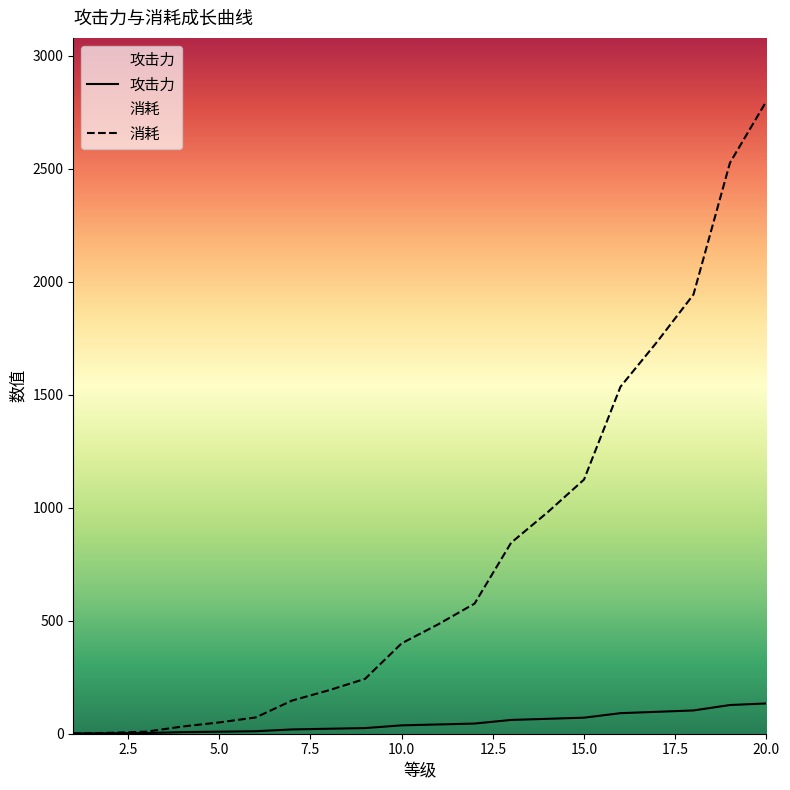

True or false: 消耗 and 攻击力 intersect in this chart.

False